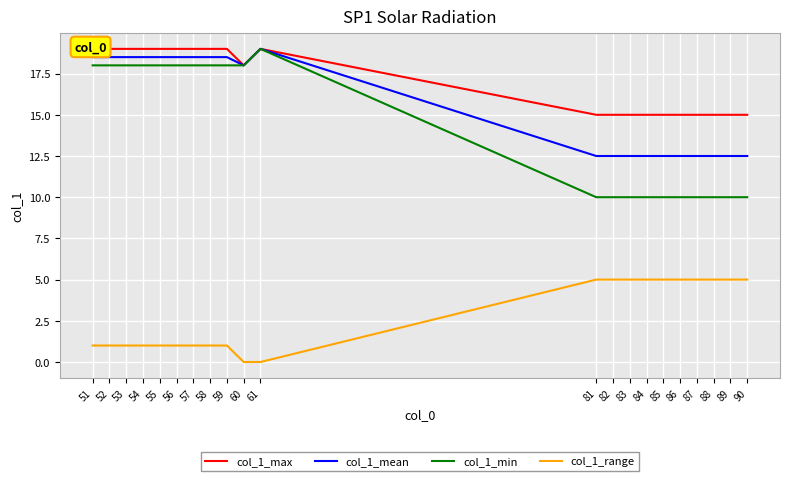

How many col_1_min values are between 10 and 18?

20